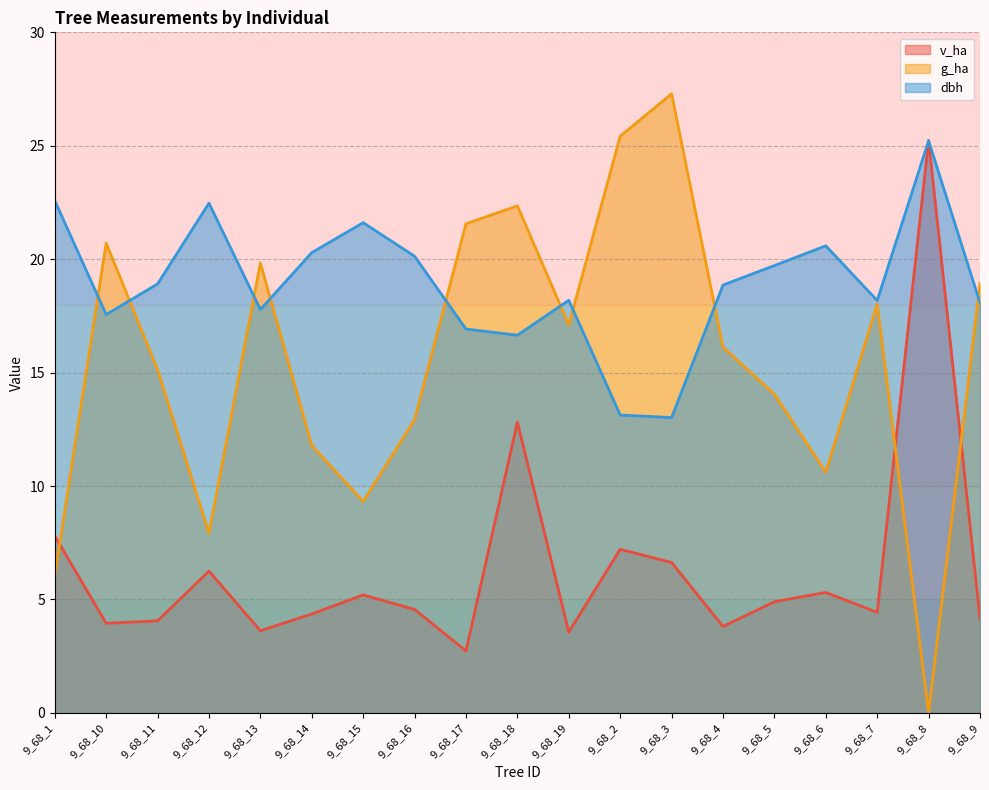

True or false: dbh and g_ha intersect in this chart.

True